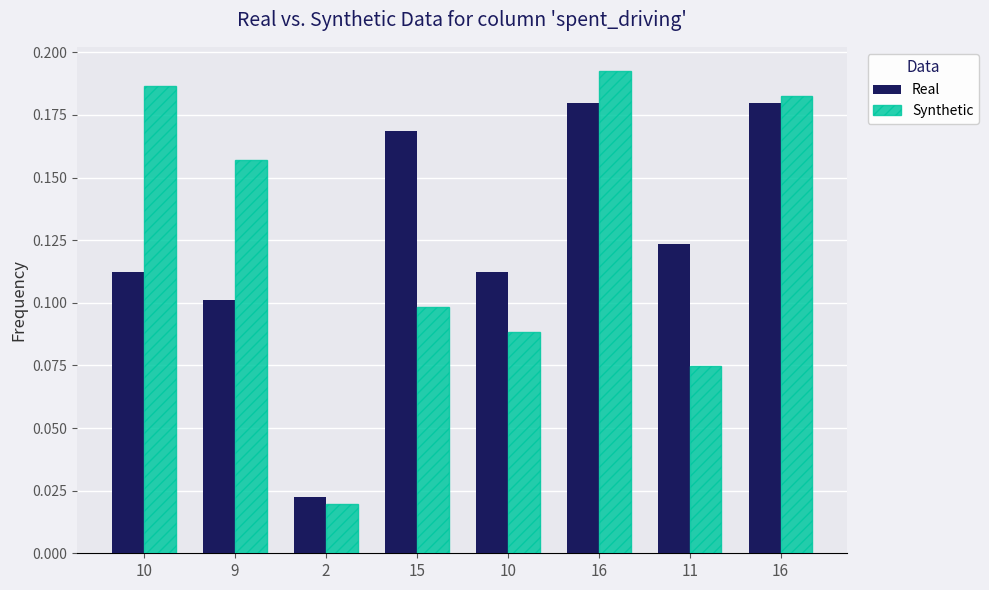

At 10, list the series in order from largest to smallest.

Synthetic, Real